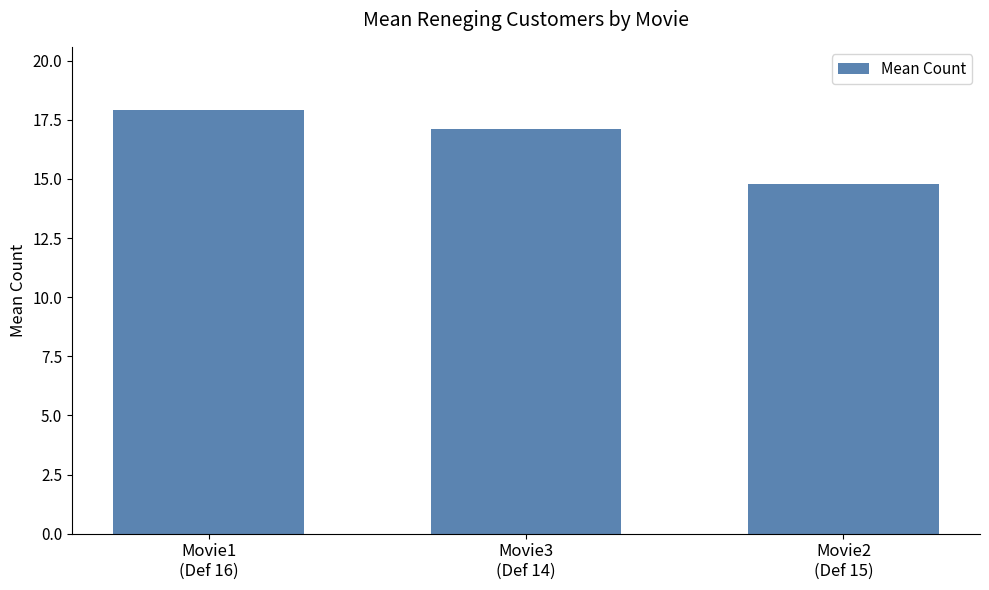

The chart shows a value of 23.0 at Movie3
(Def 14). True or false?

False